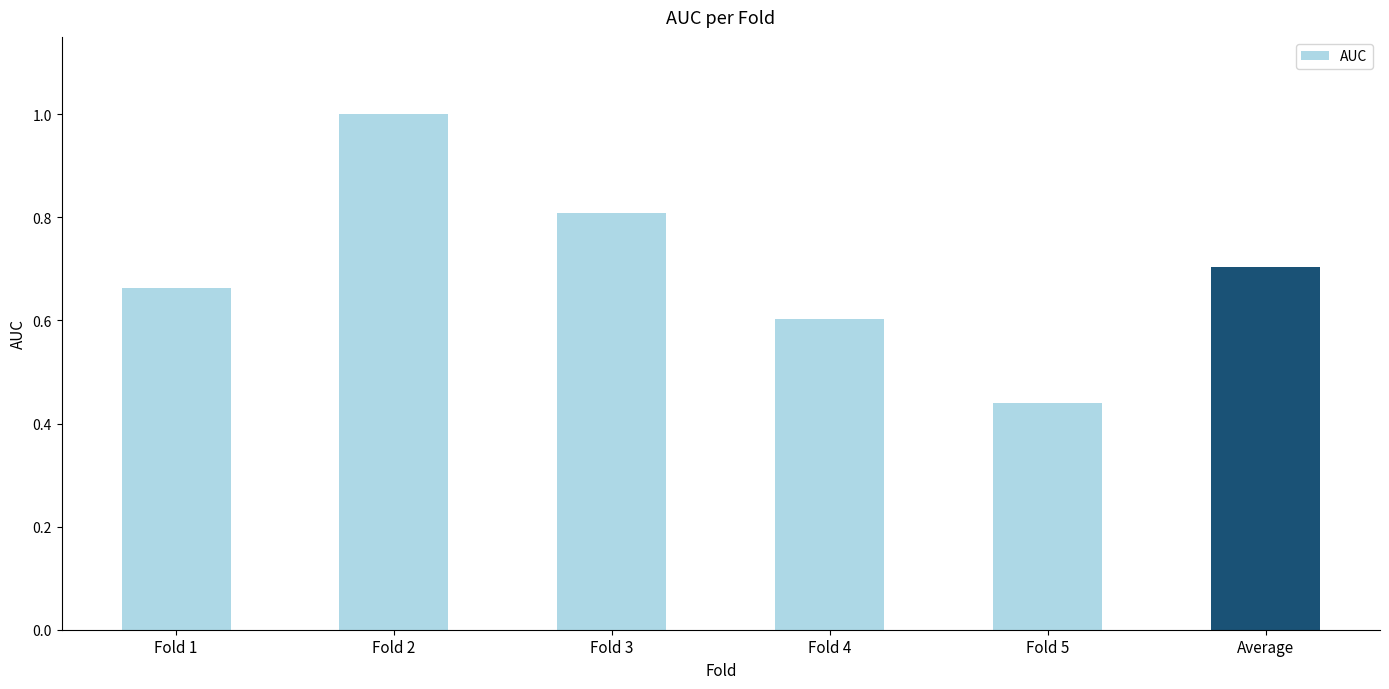

What is the label of the 6th bar from the left?

Average